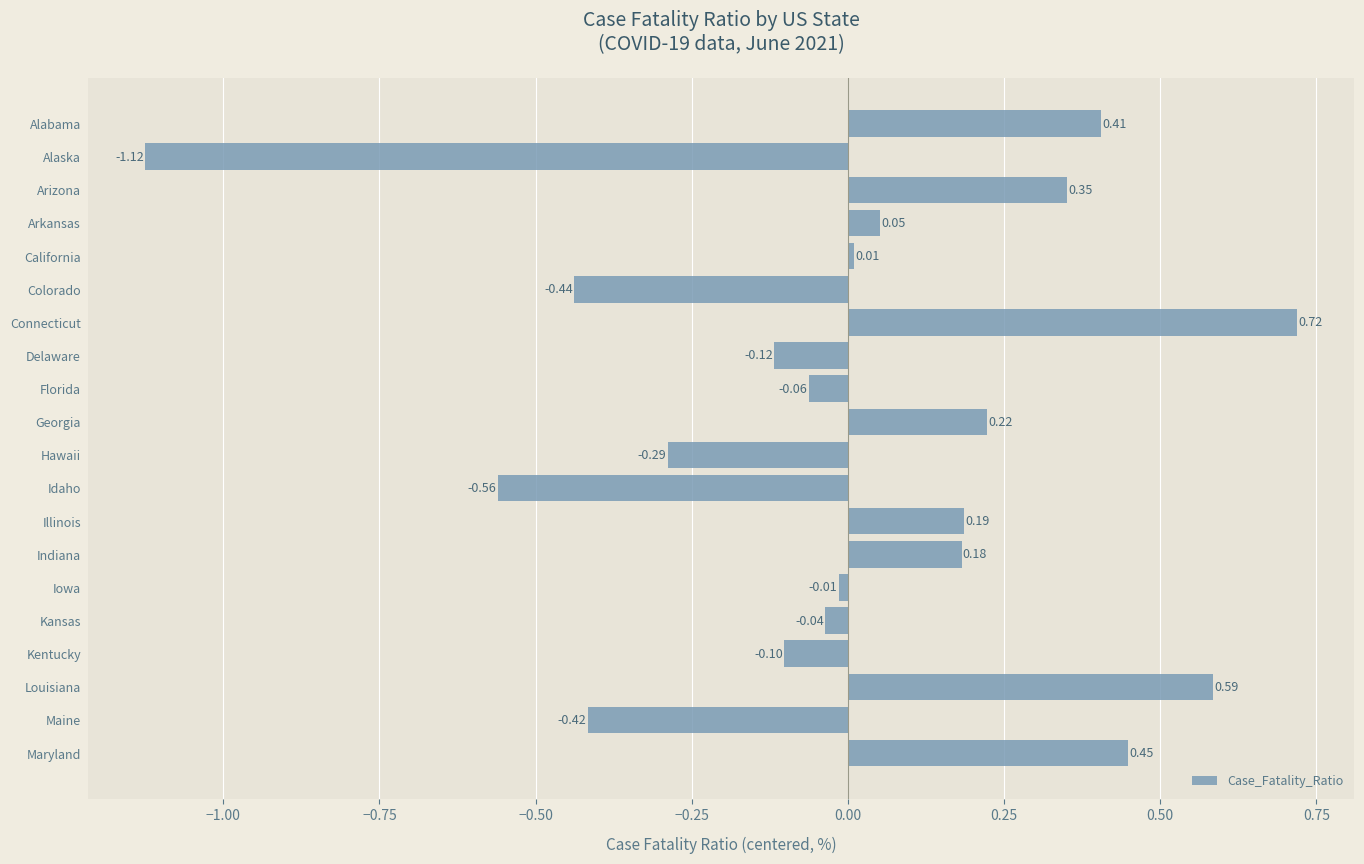

List the labels in order of value, smallest first.

Alaska, Idaho, Colorado, Maine, Hawaii, Delaware, Kentucky, Florida, Kansas, Iowa, California, Arkansas, Indiana, Illinois, Georgia, Arizona, Alabama, Maryland, Louisiana, Connecticut